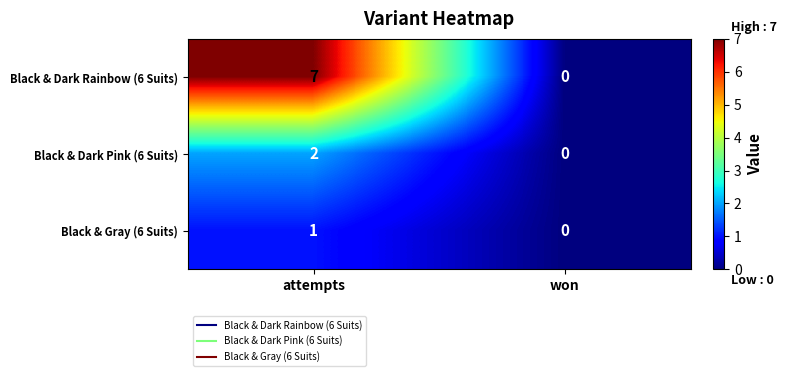

Which series has the largest total across all categories?

Black & Dark Rainbow (6 Suits)